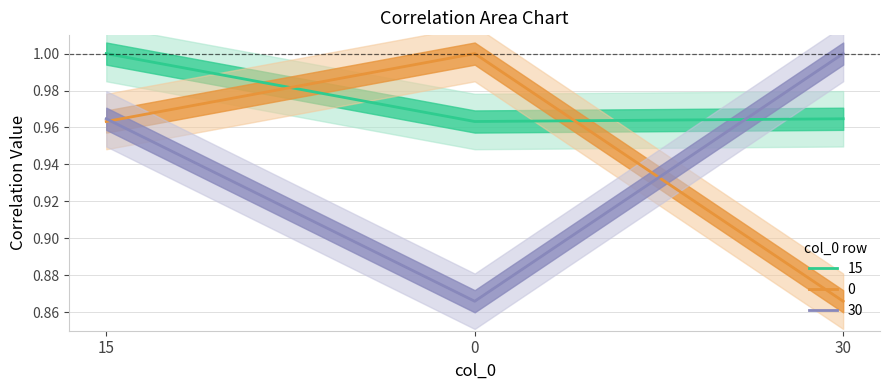

What is the difference between the maximum and minimum values in the 0 series?

0.1